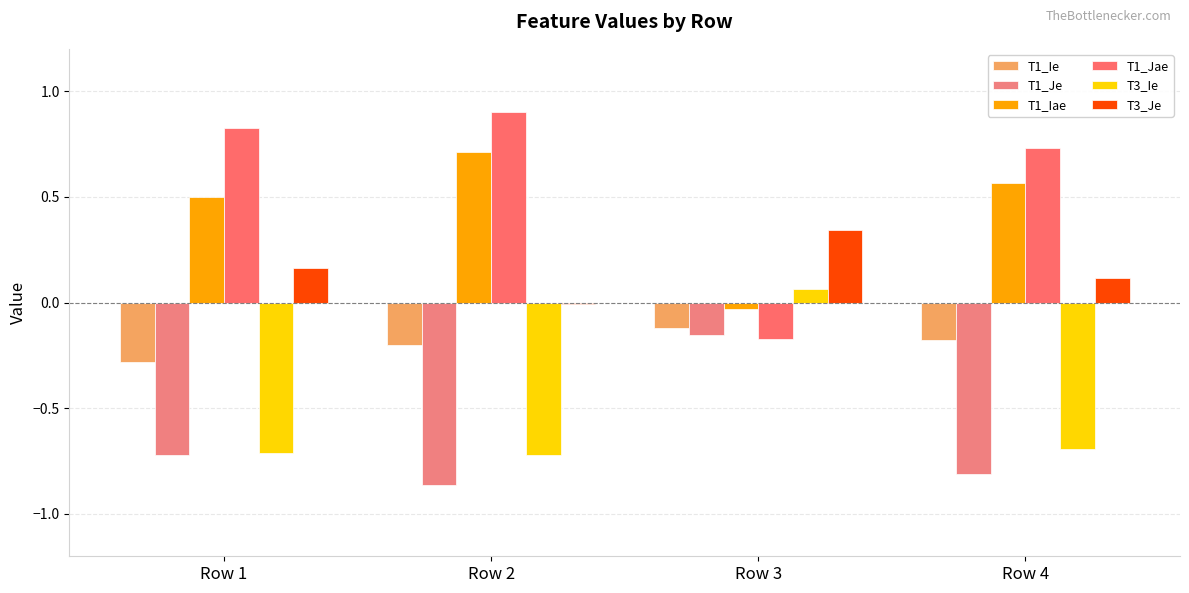

What is the total value across all series at Row 4?

-0.3